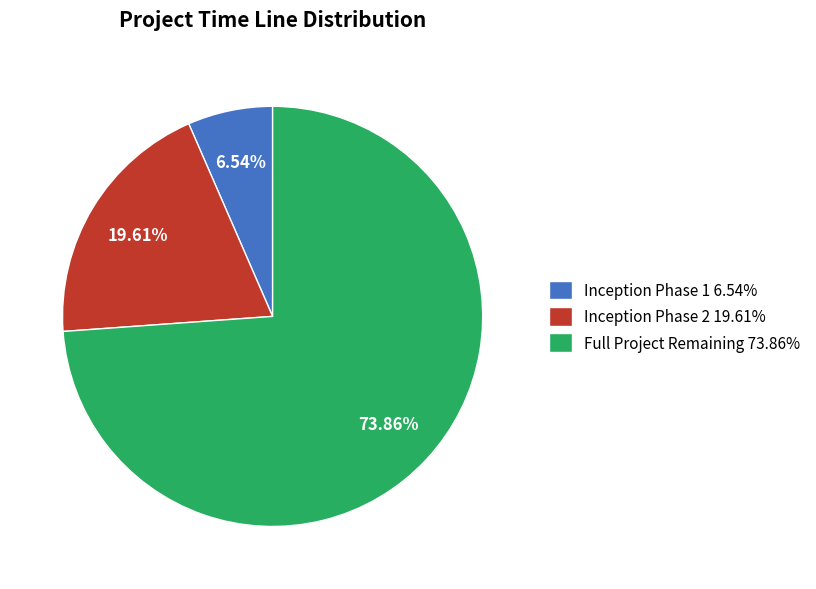

Do Inception Phase 2 and Inception Phase 1 together represent more than half of the pie?

No